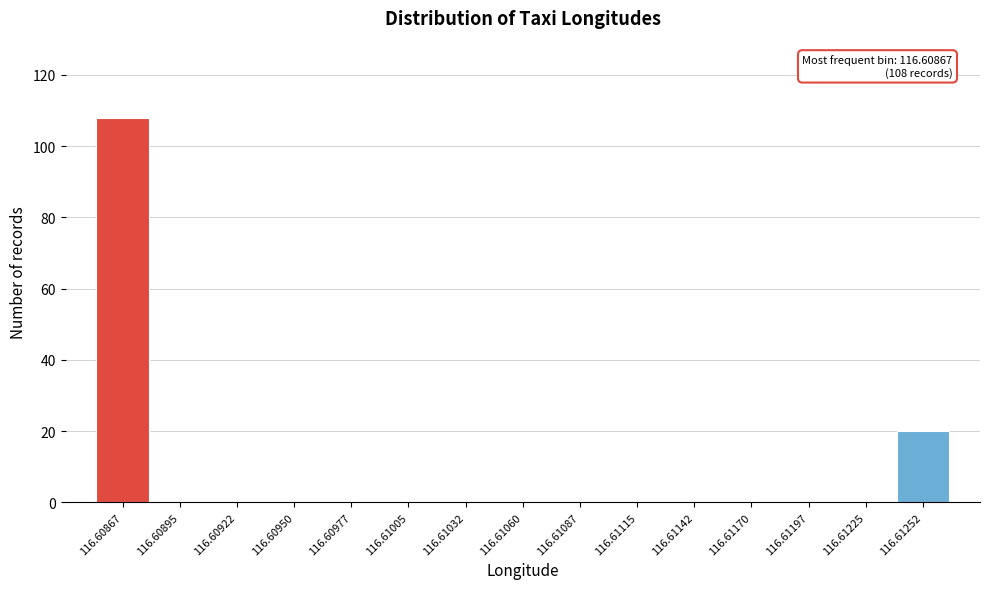

Reading right to left, what are all the values shown in this chart?

116.61252=20	116.61225=0	116.61197=0	116.61170=0	116.61142=0	116.61115=0	116.61087=0	116.61060=0	116.61032=0	116.61005=0	116.60977=0	116.60950=0	116.60922=0	116.60895=0	116.60867=108